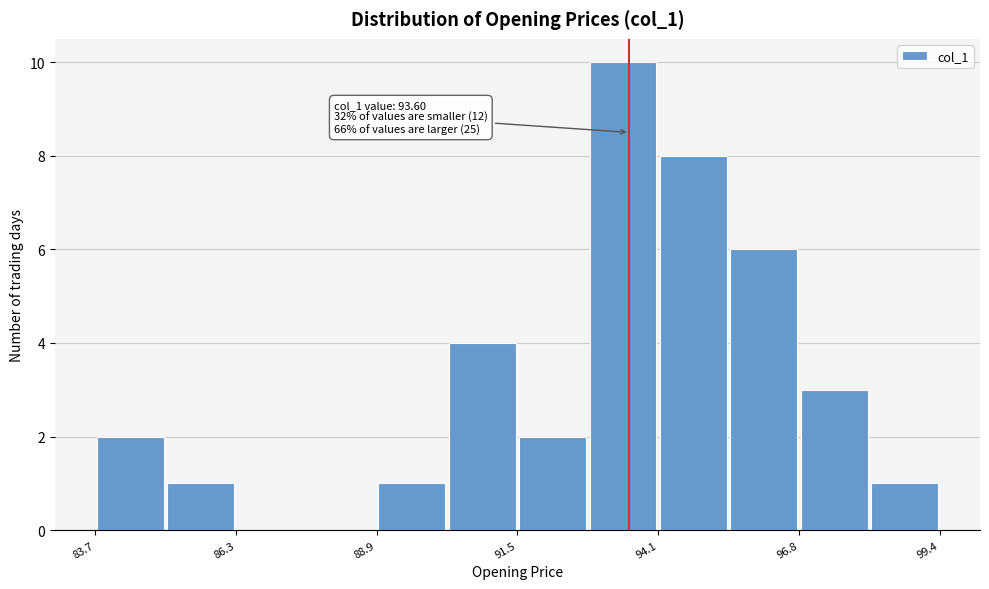

Around what value on the x-axis is the tallest bar? Give the approximate position of its centre, as read against the axis.

93.5